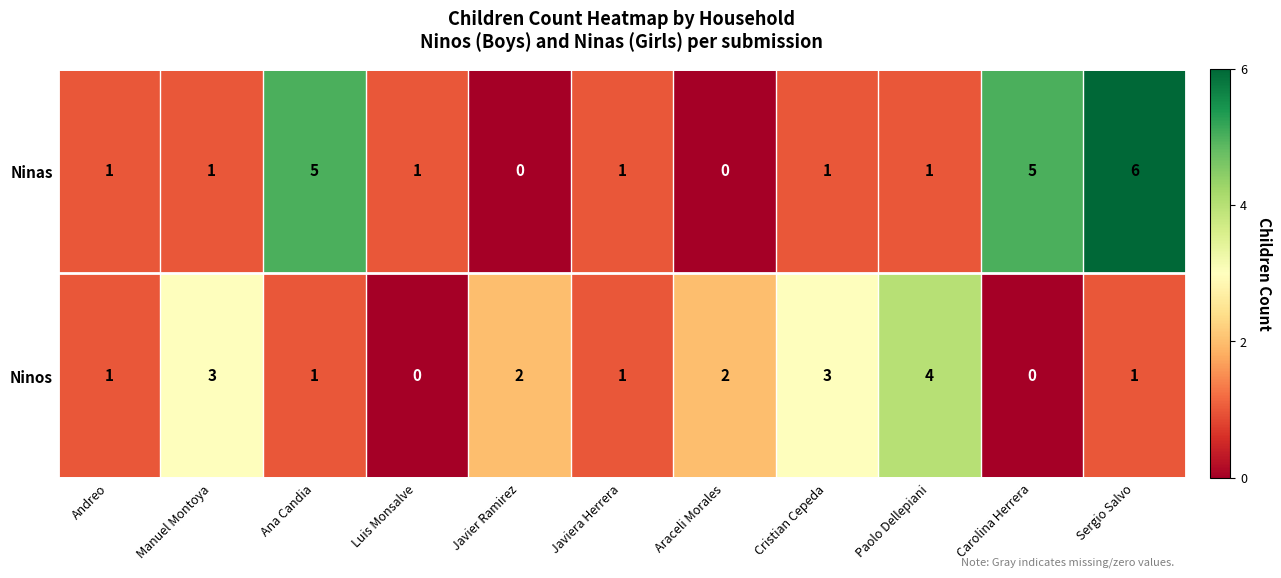

Which series has the largest range (max minus min)?

Ninas